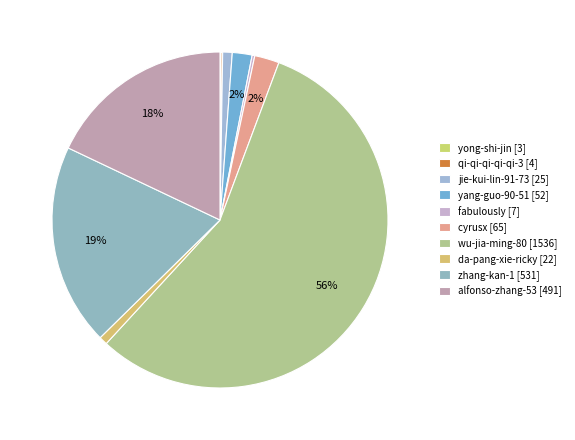

How many slices are in this pie chart?

10